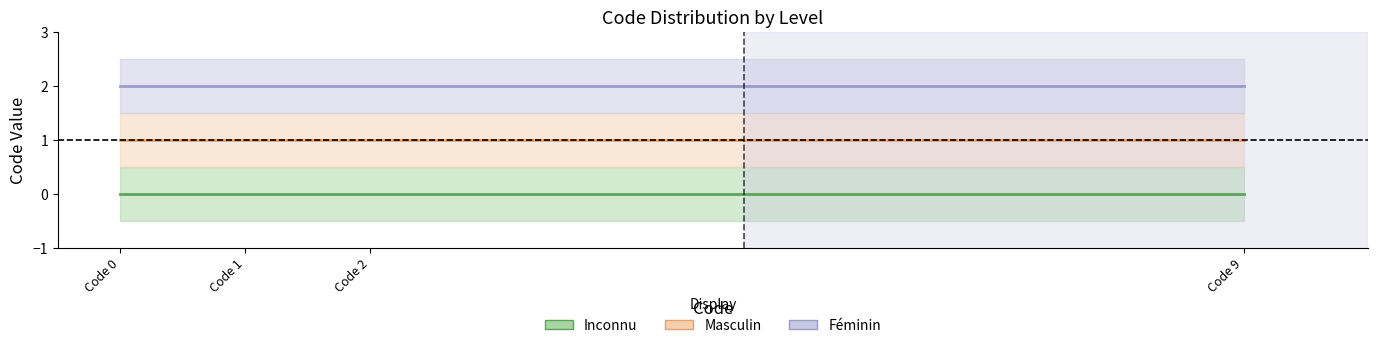

Between Code 0 and Code 2, which series saw the biggest shift?

Inconnu